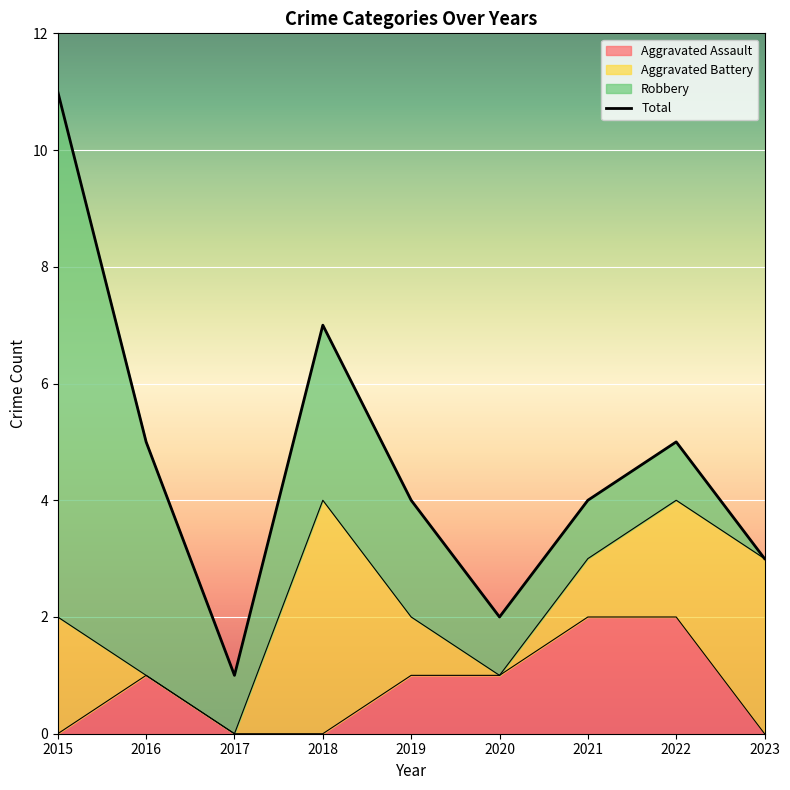

Which series changed the most between 2019 and 2022?

Aggravated Assault